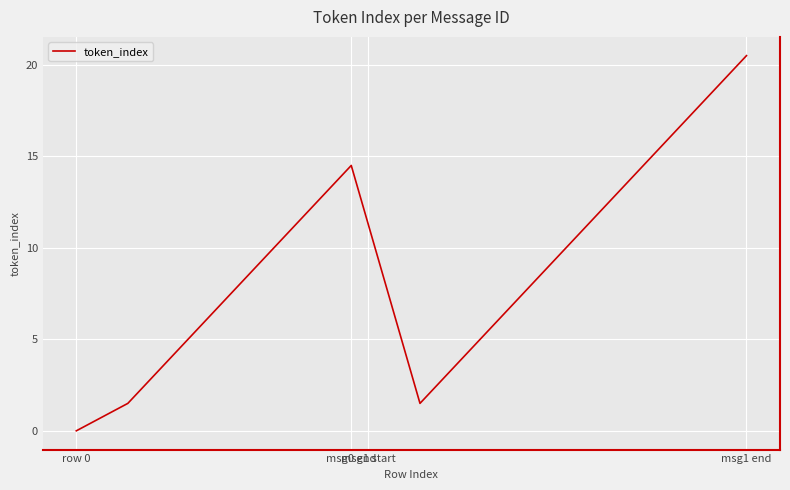

What is the greatest value displayed?

20.5